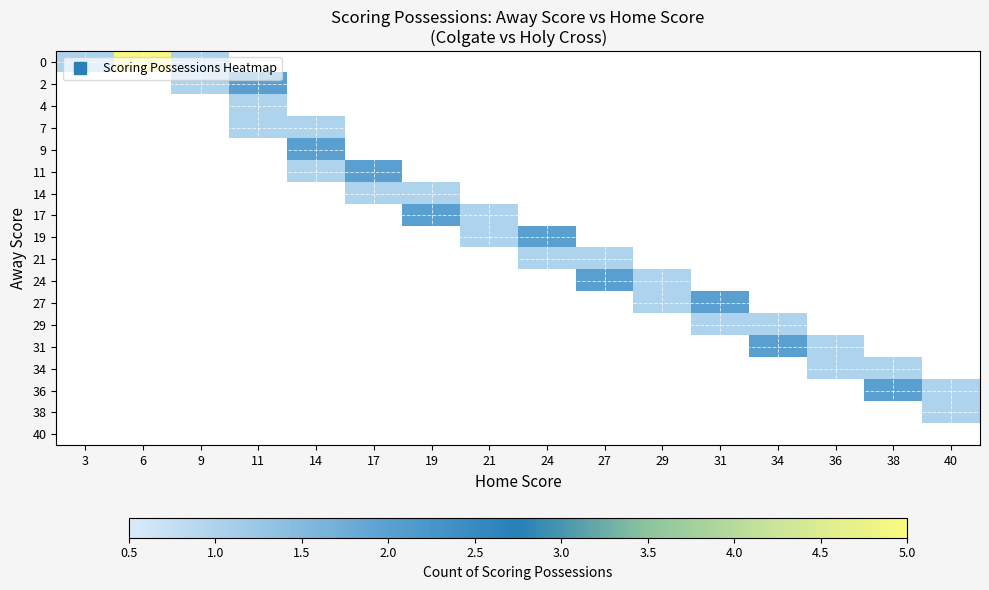

Count the number of data series in this chart.

18